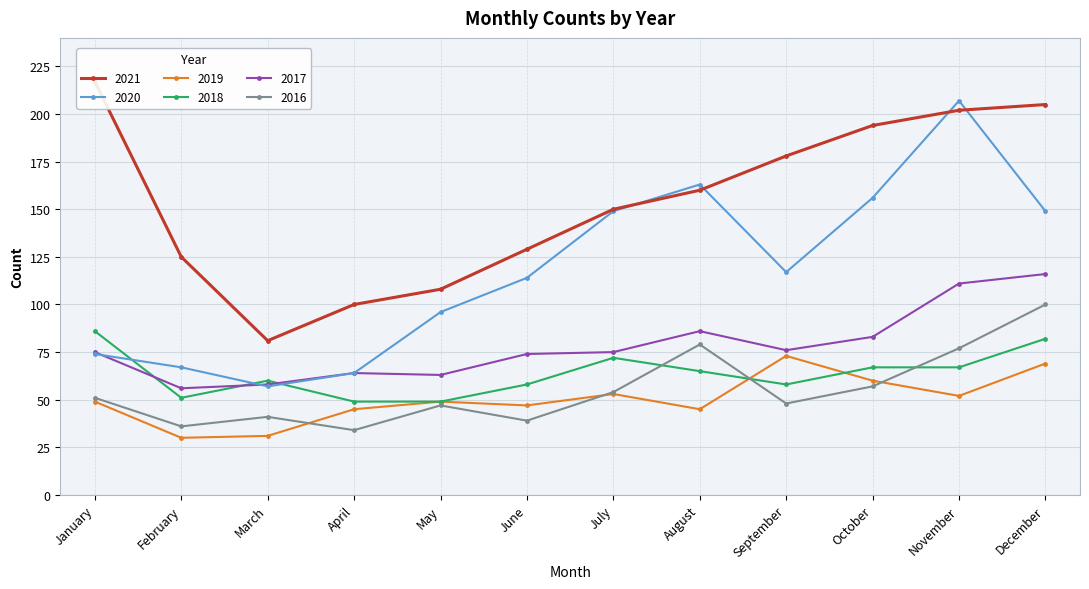

What value does the 2021 series have at March?

81